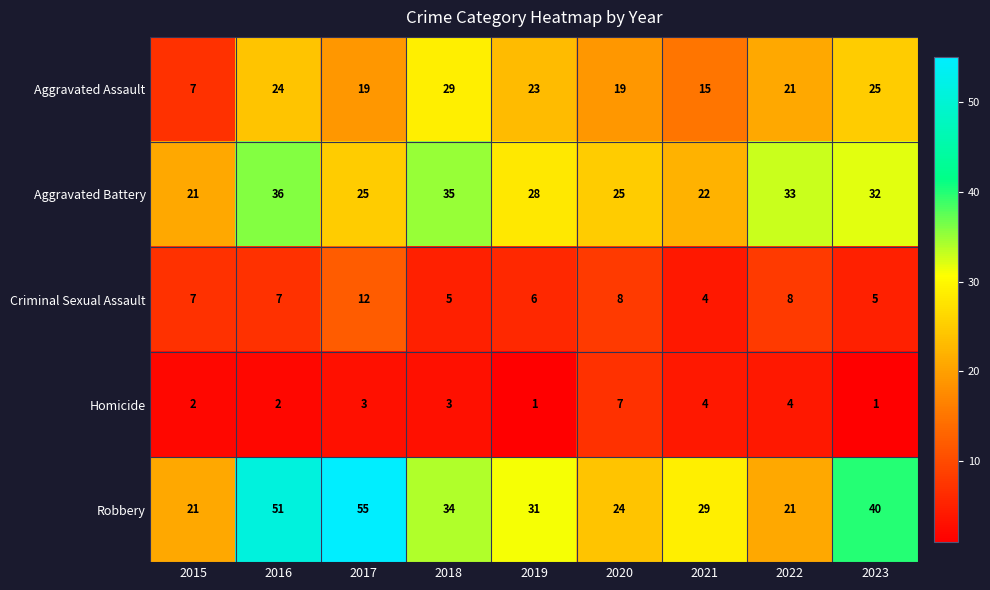

How many values in the Robbery series are below 31?

4